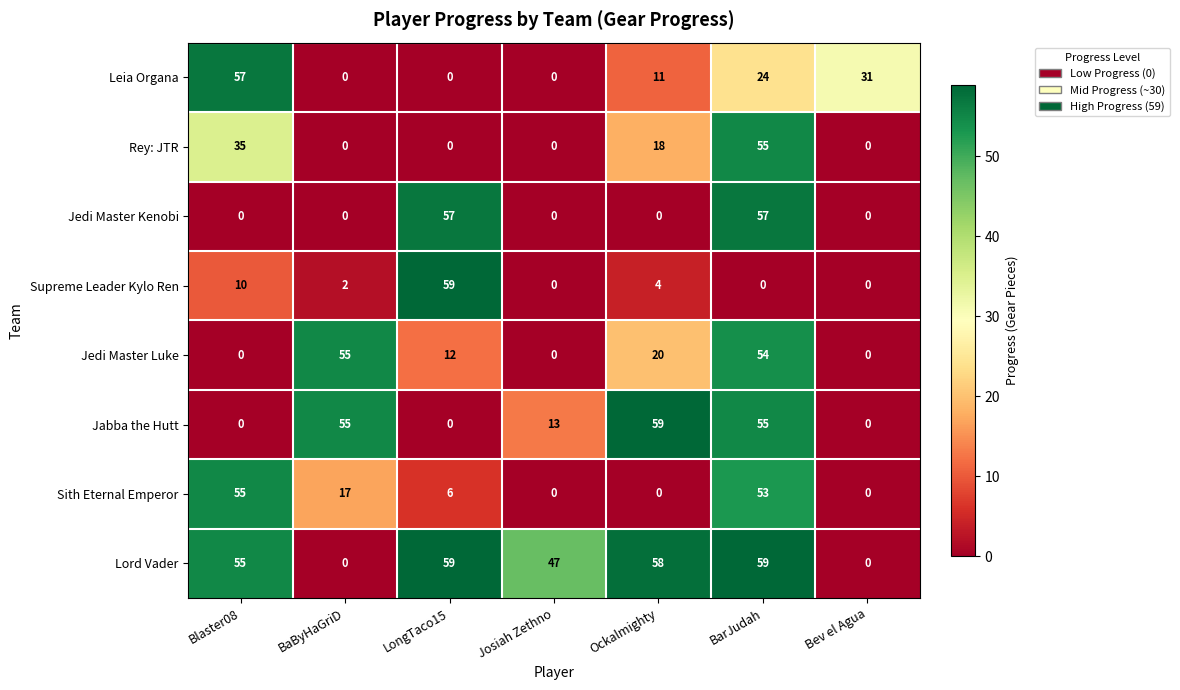

Where is Jabba the Hutt nearest to the value 29?

Josiah Zethno